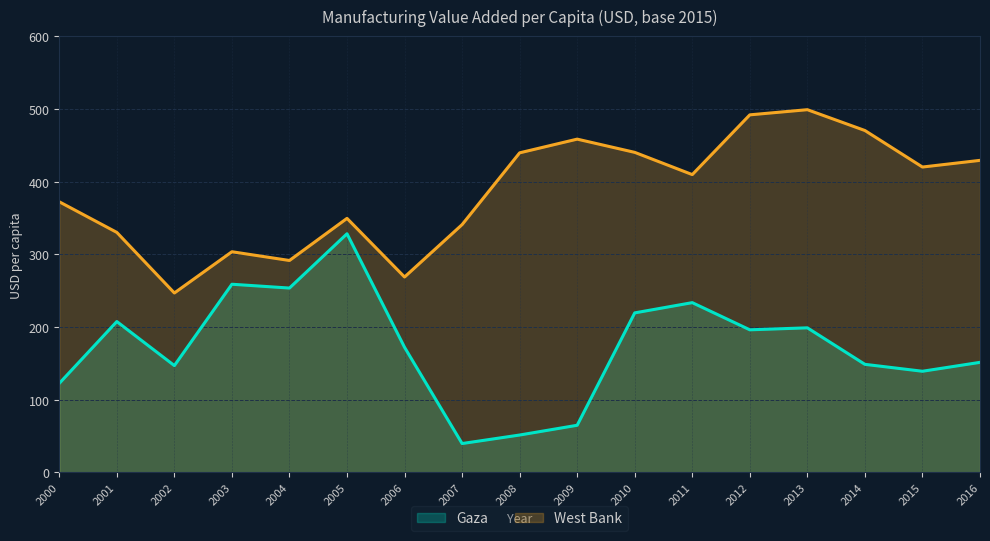

What is the total value across all series at 2007?

380.7